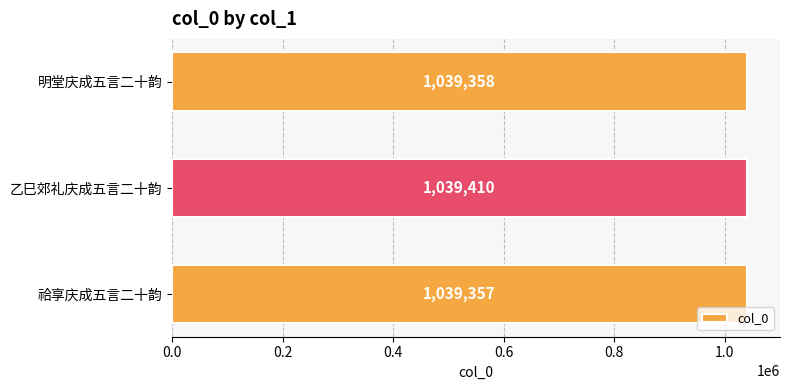

Rank the categories by value from highest to lowest.

乙巳郊礼庆成五言二十韵, 明堂庆成五言二十韵, 祫享庆成五言二十韵